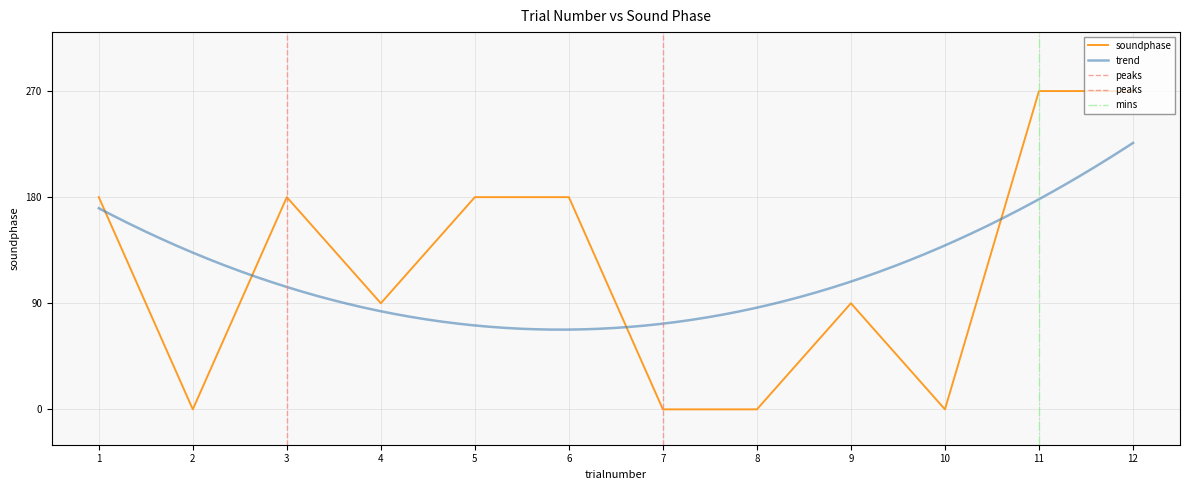

What is the maximum value shown in the chart?

270